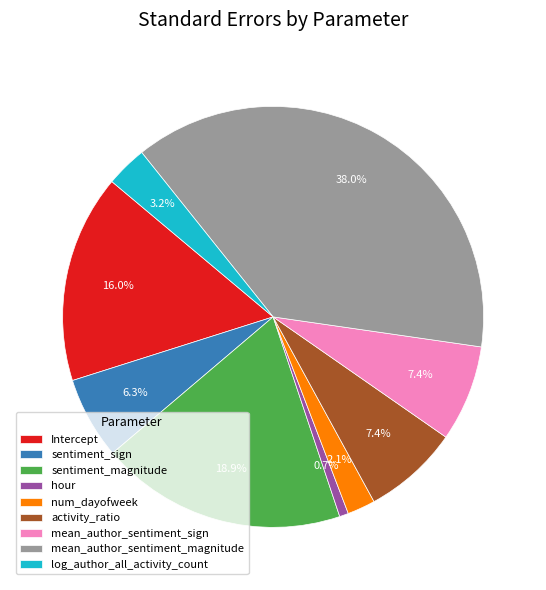

How many slices are in this pie chart?

9